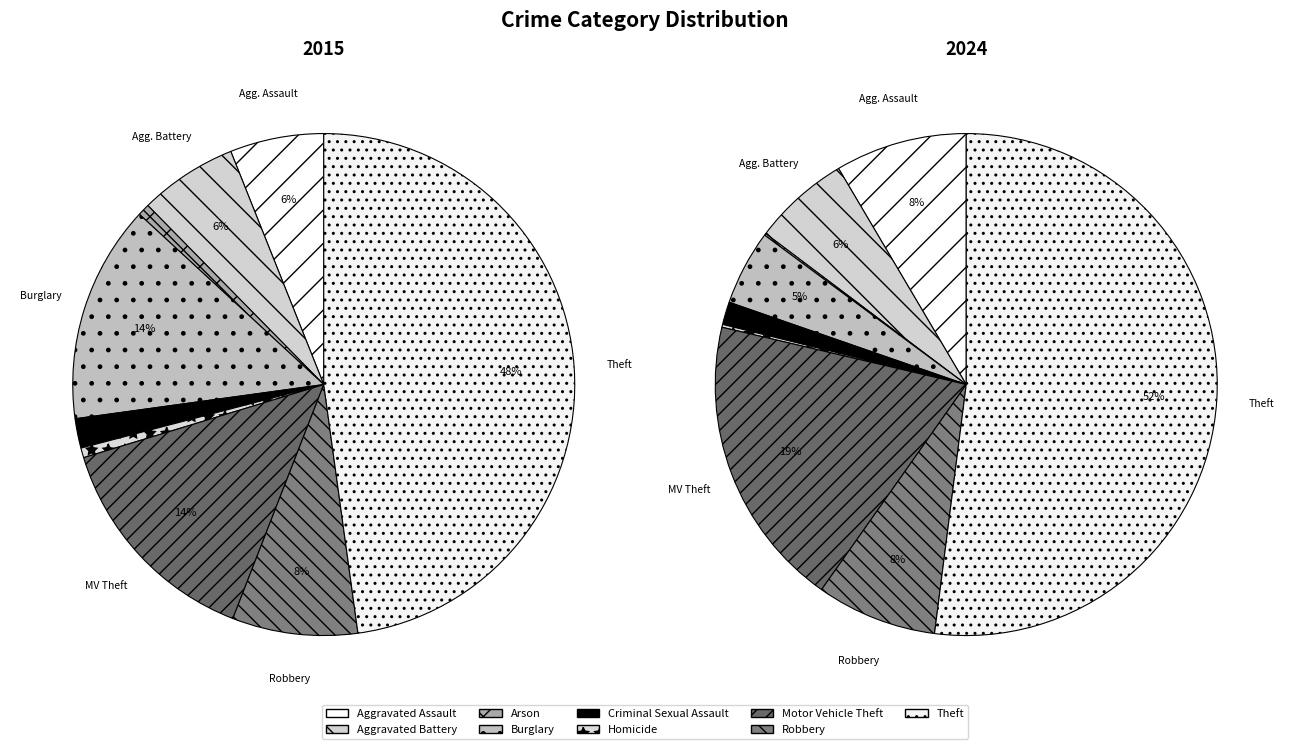

To the nearest percent, what is the difference between the largest and smallest slice percentages?

52%